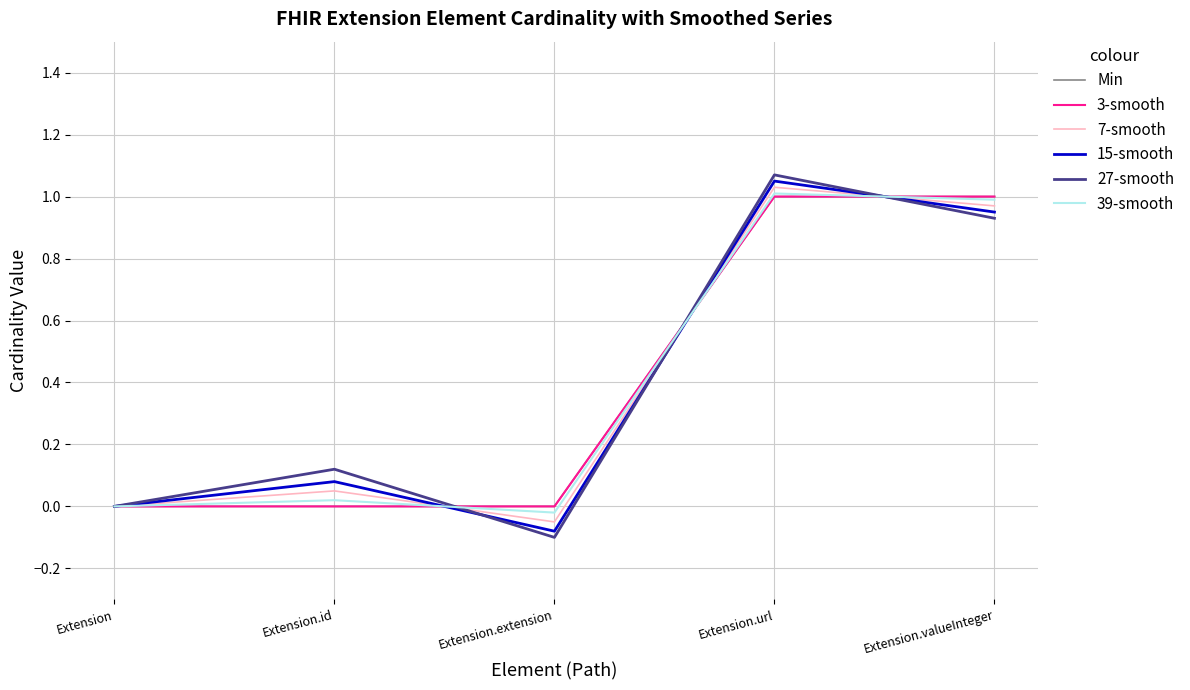

Is this an area chart (filled region under the line)?

No